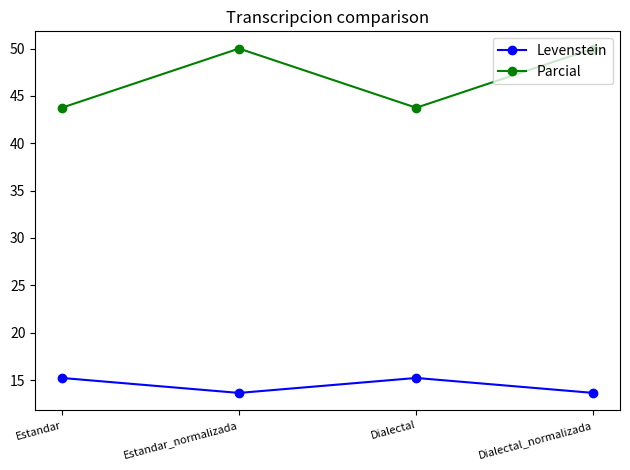

How many distinct data groups are displayed?

2